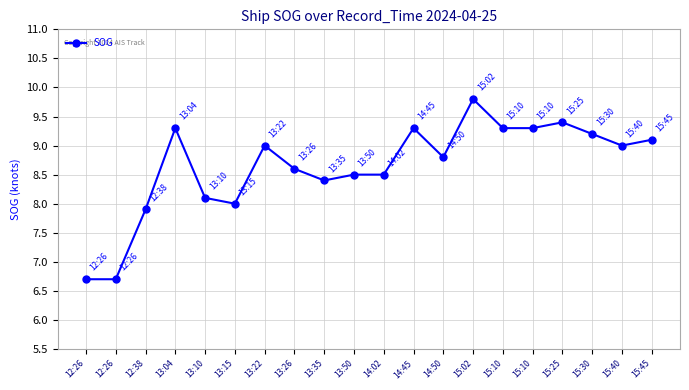

How many lines are shown in the chart?

1